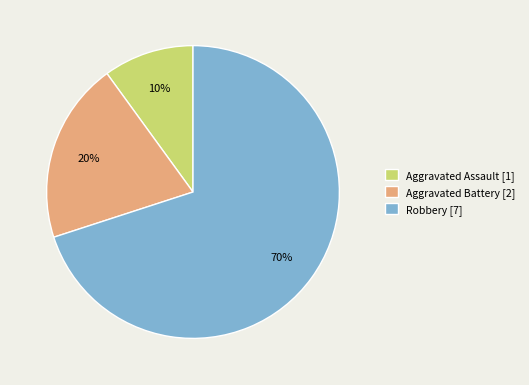

Does any single category account for the majority?

Yes